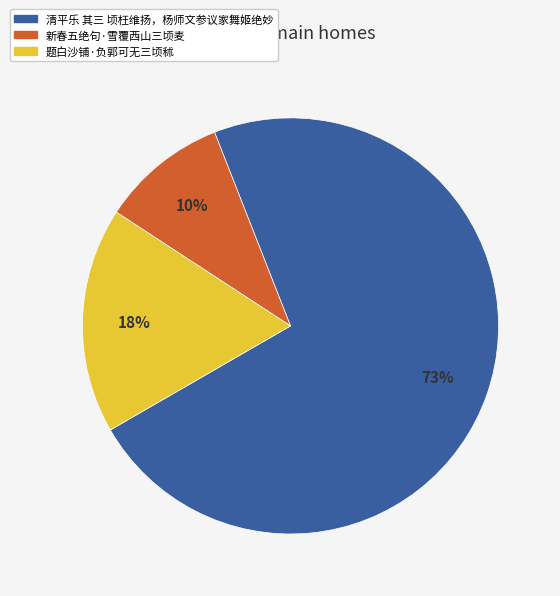

Count the number of slices in the pie.

3